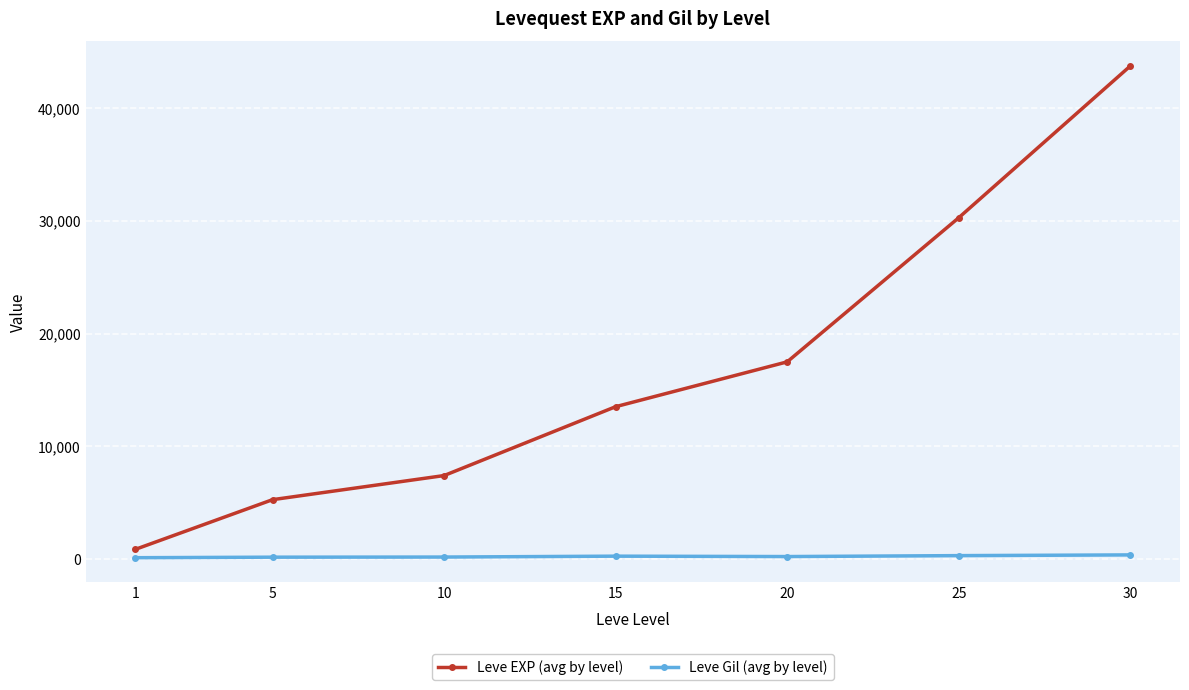

Does the chart have visible grid lines?

Yes